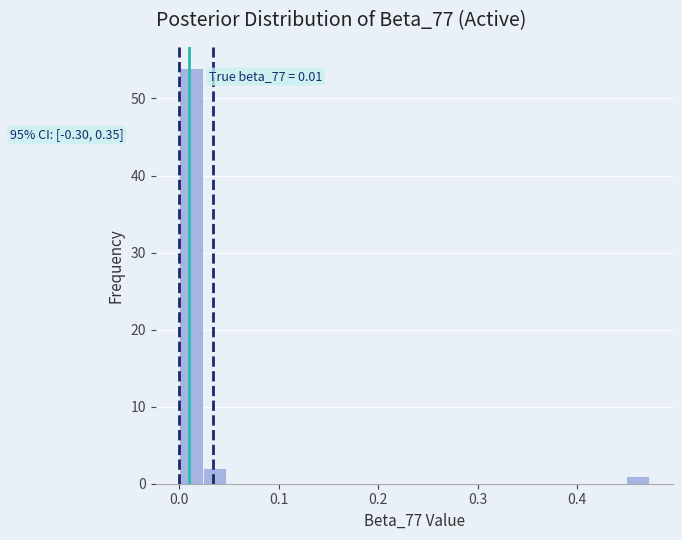

Around what value on the x-axis is the tallest bar? Give the approximate position of its centre, as read against the axis.

0.01